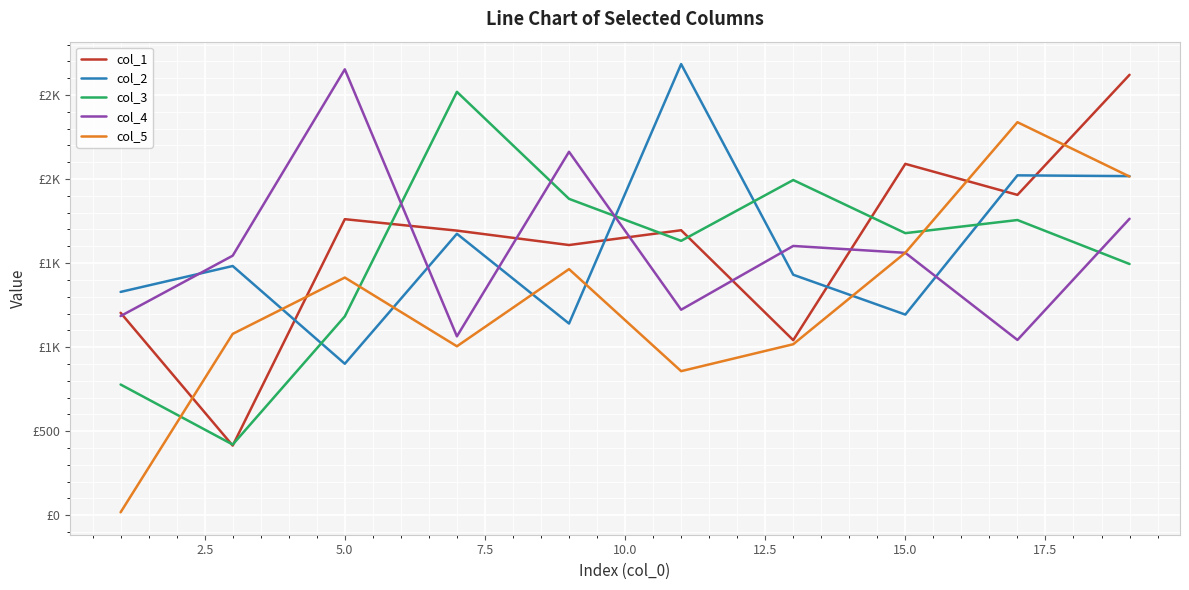

What is the average value of the col_4 series?

1579.9